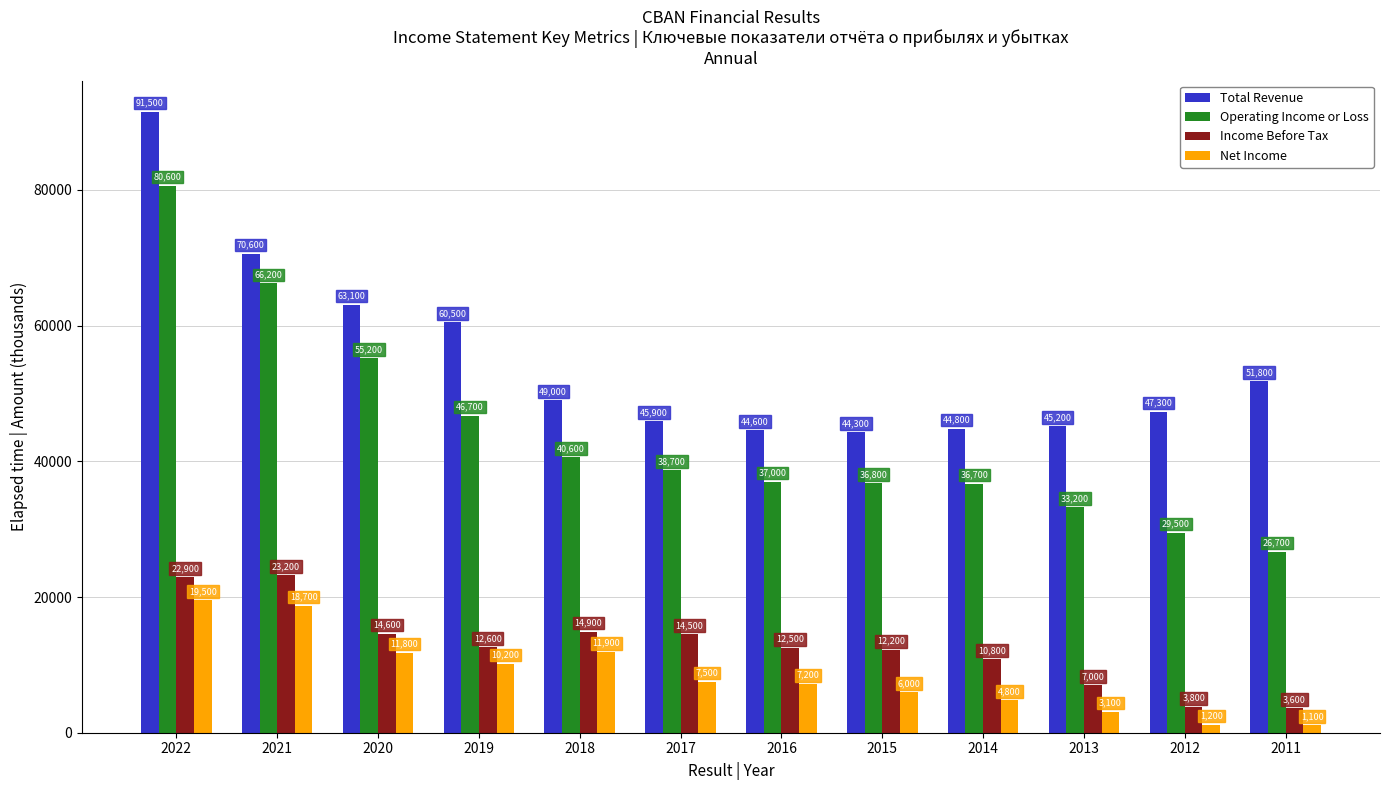

Are the bars grouped side by side (vs. stacked)?

Yes